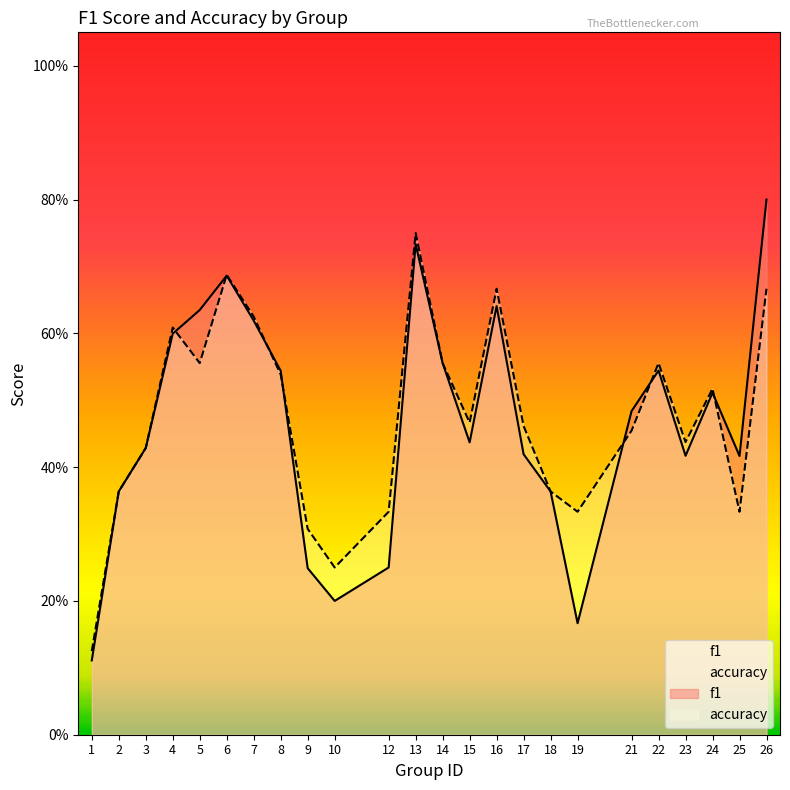

True or false: f1 has more than 1 points higher than both neighbors.

True